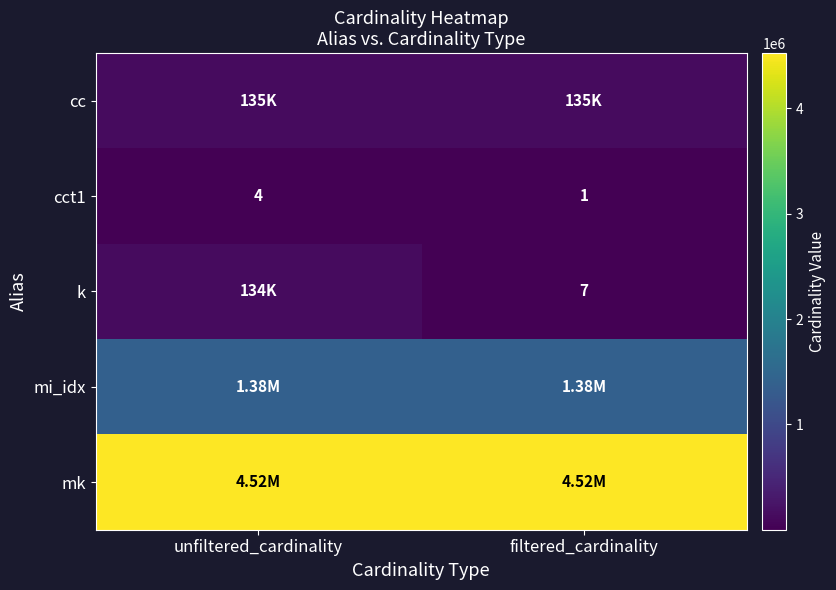

What is the sum of the mi_idx values at unfiltered_cardinality and filtered_cardinality?

2760070